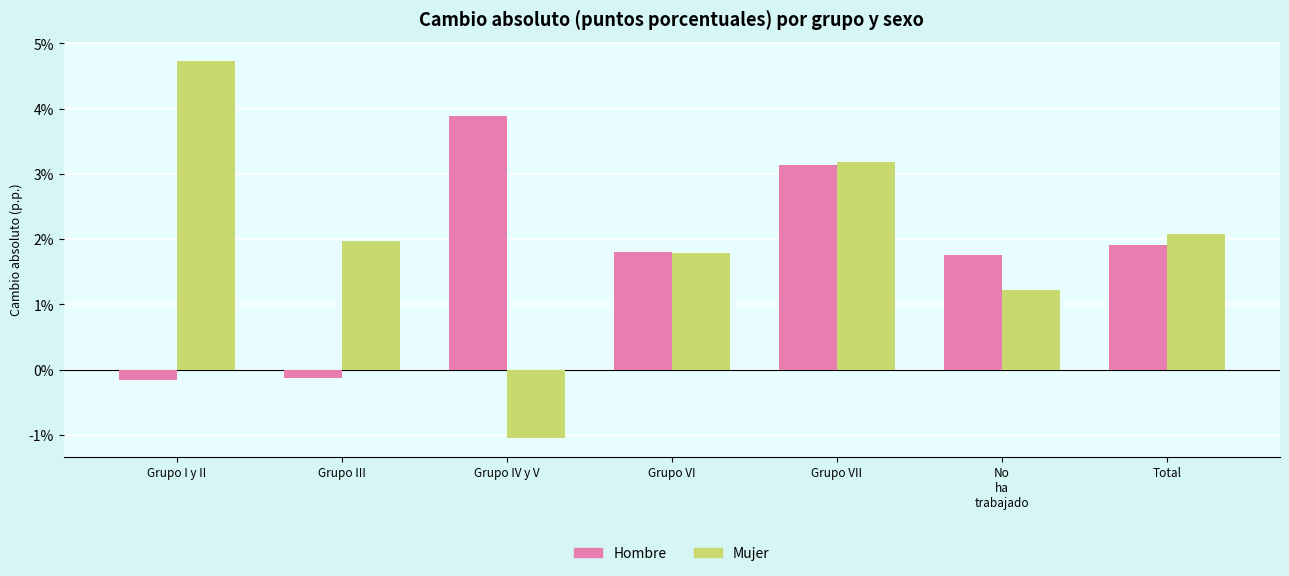

What are all the series names shown in the legend?

Hombre, Mujer